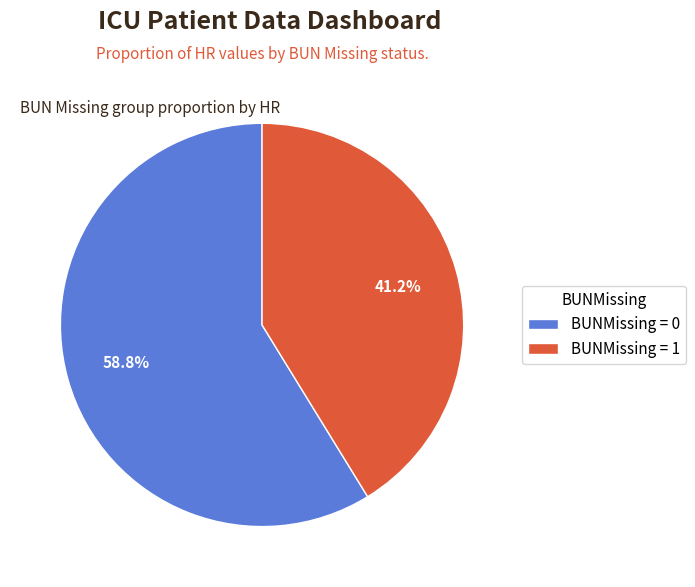

How many slices are in this pie chart?

2